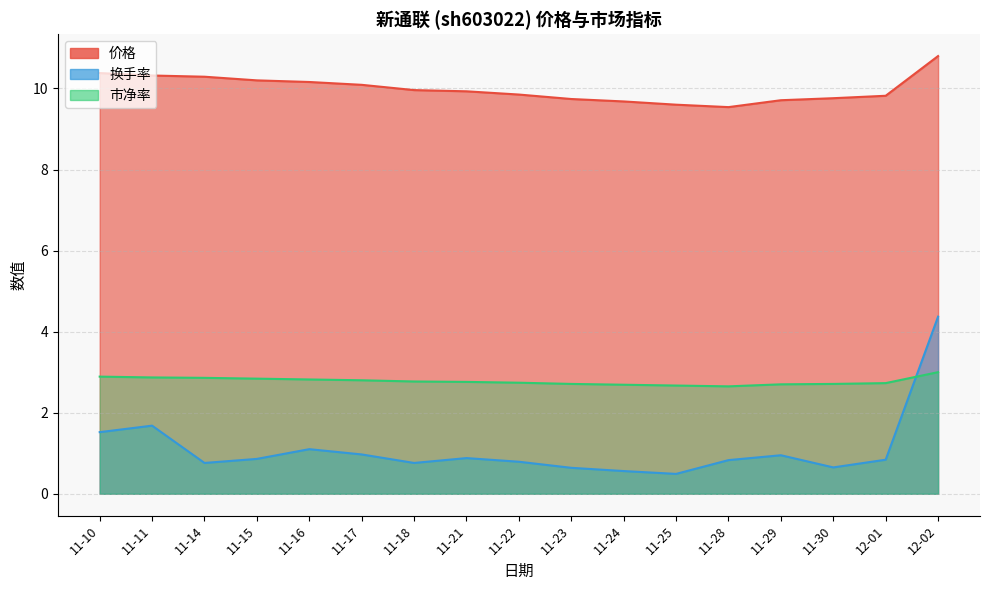

True or false: 价格 has more than 1 points higher than both neighbors.

False